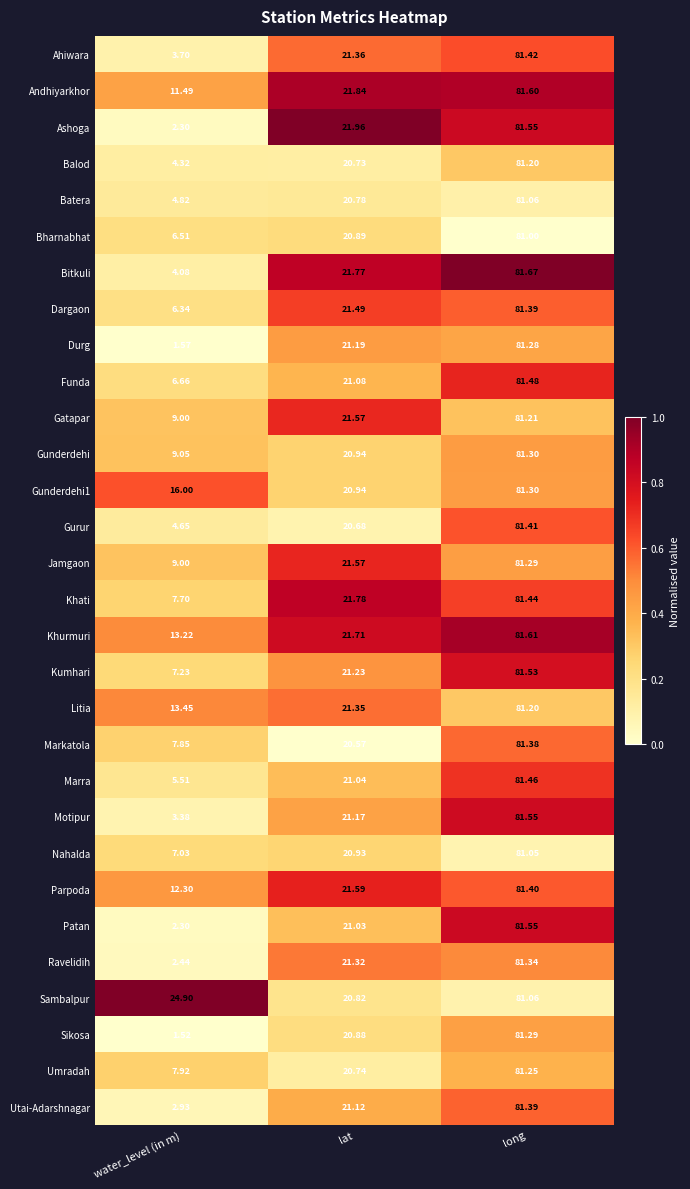

At which label is Andhiyarkhor closest to 46?

lat